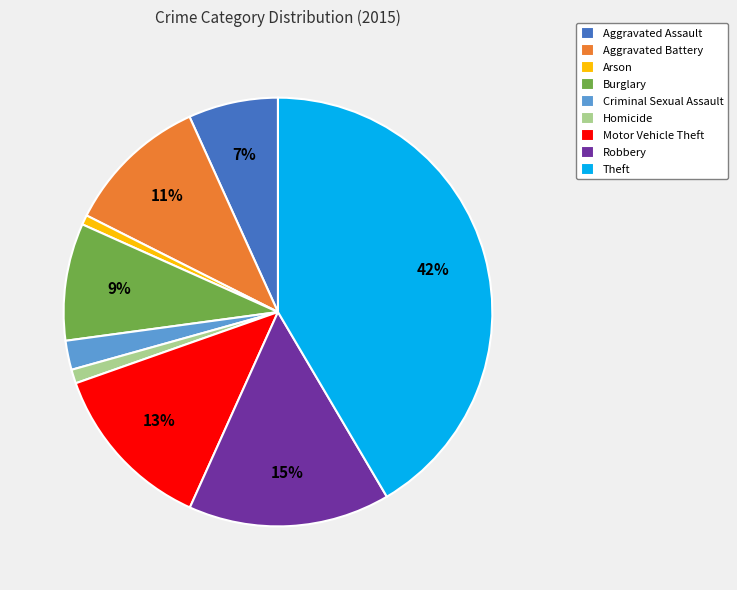

Combined, do Aggravated Battery and Robbery account for over 50%?

No